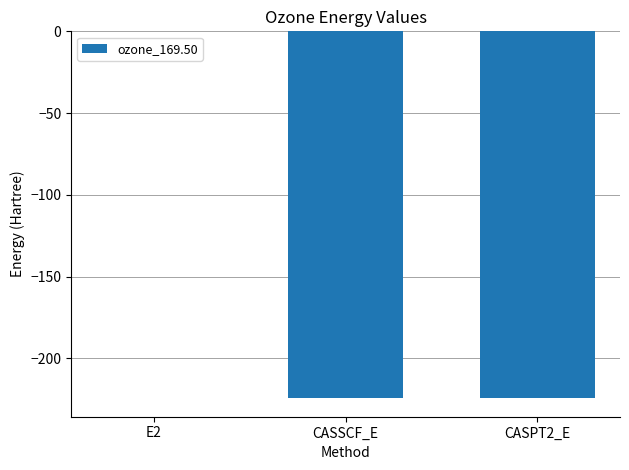

Which label corresponds to the largest value in the chart?

E2